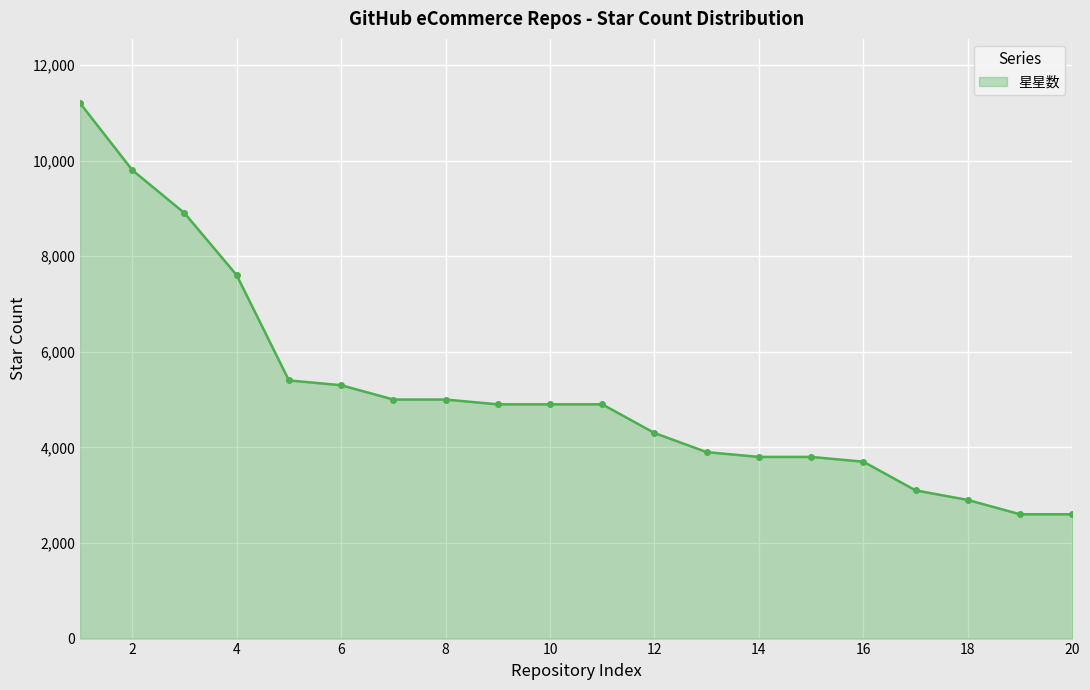

What is the value of the 6th point from the left?

5300